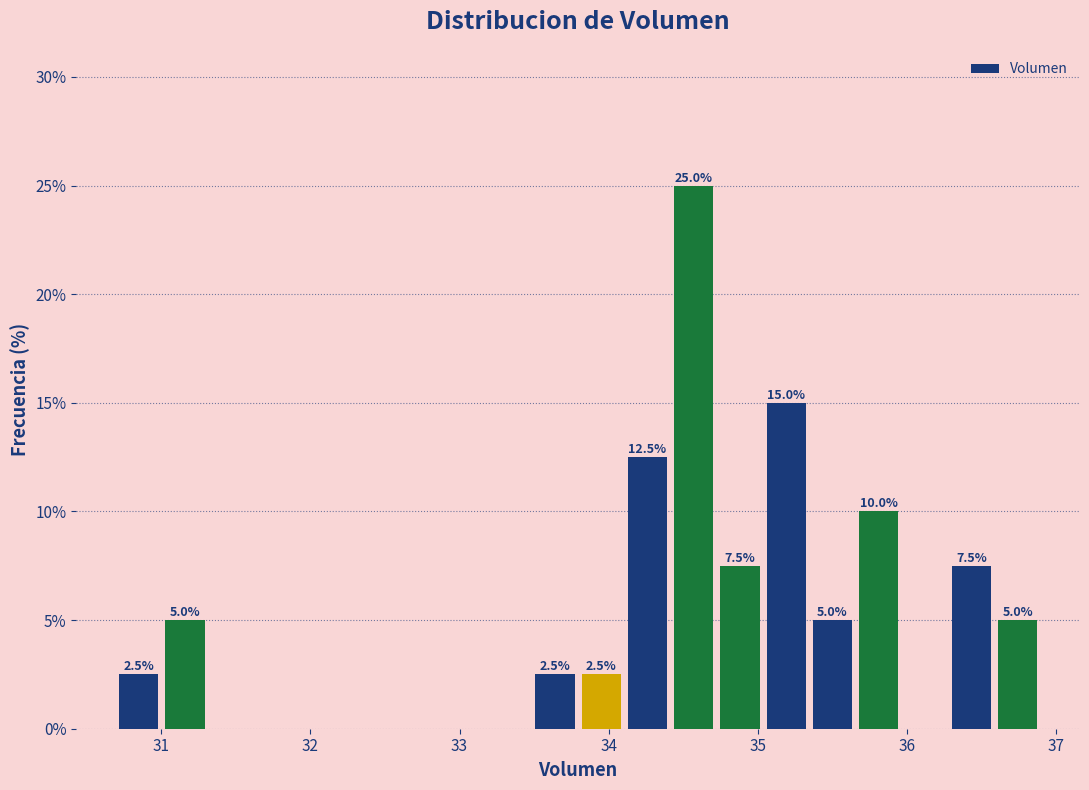

Read against the x-axis, roughly where is the centre of the tallest bar?

34.6